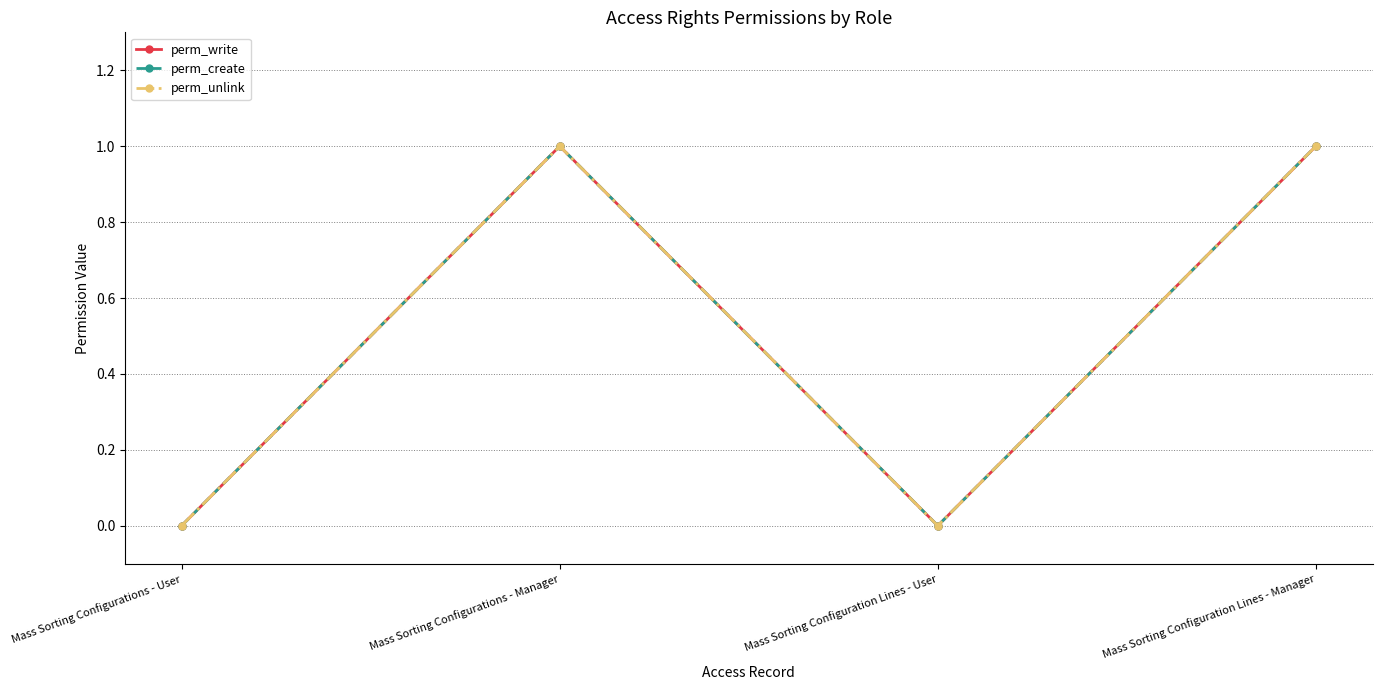

Rank the categories by perm_unlink value from highest to lowest.

Mass Sorting Configurations - Manager, Mass Sorting Configuration Lines - Manager, Mass Sorting Configurations - User, Mass Sorting Configuration Lines - User